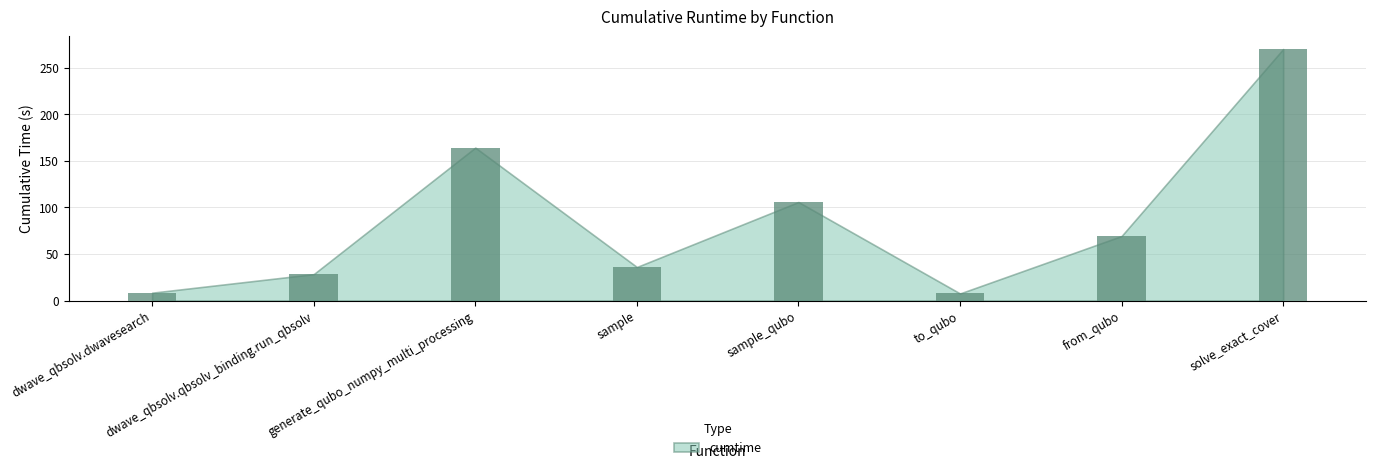

What is the smallest value displayed?

7.6